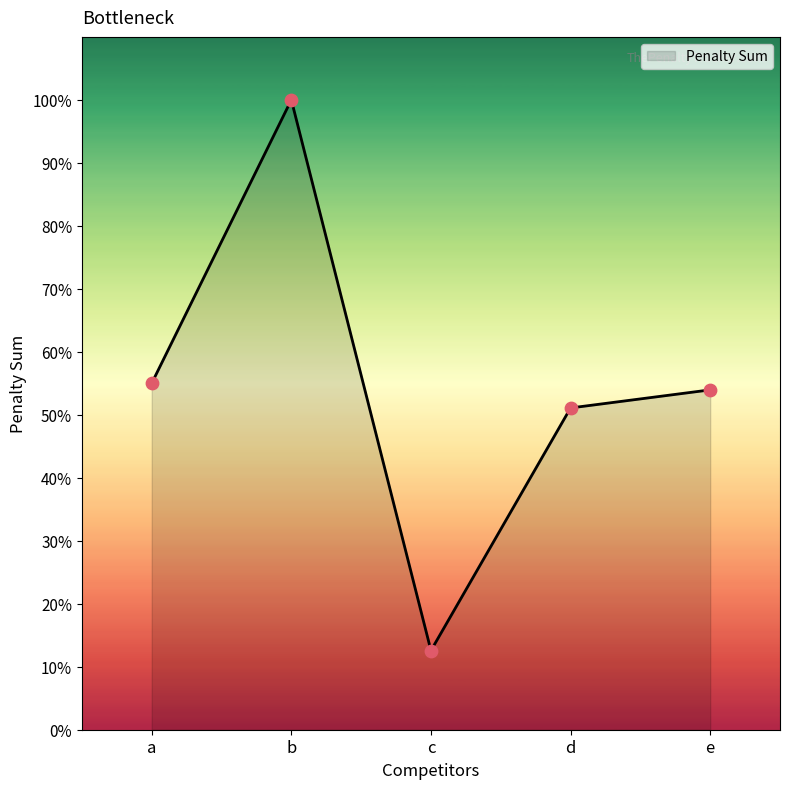

Is this an area chart (filled region under the line)?

Yes